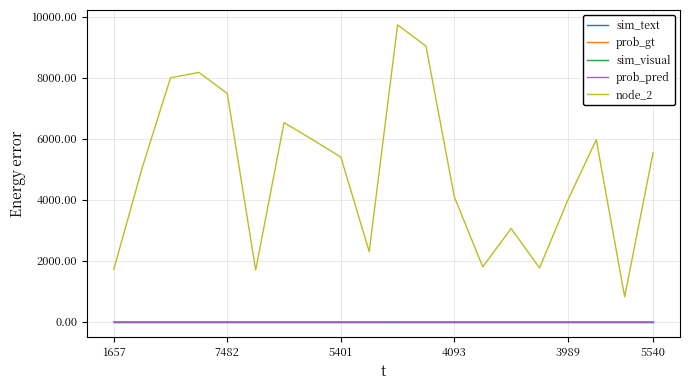

What is the label of the 19th point from the left?

18